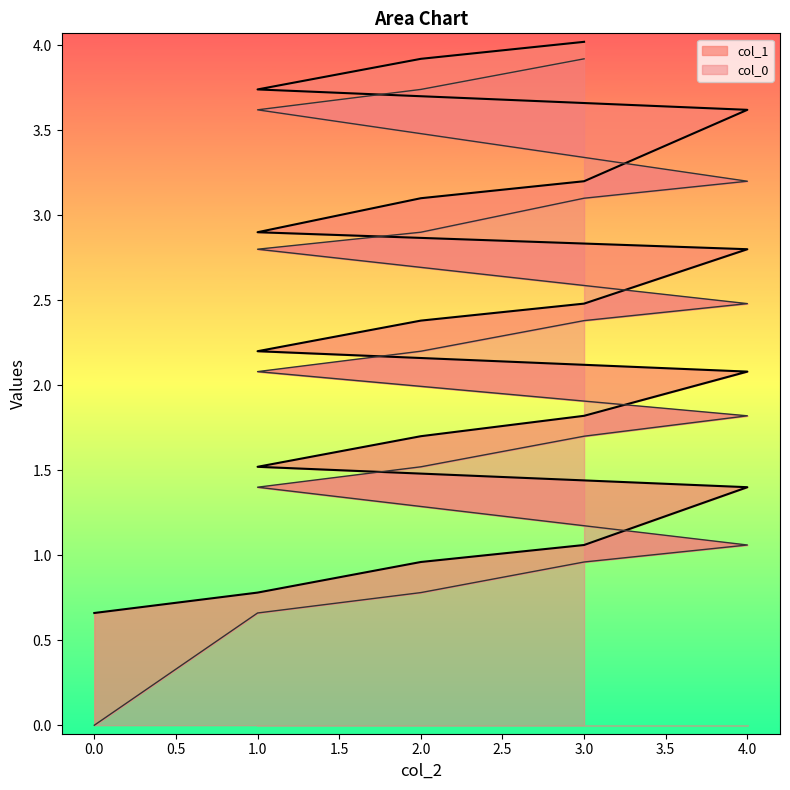

At which label does col_0 first exceed 2?

1